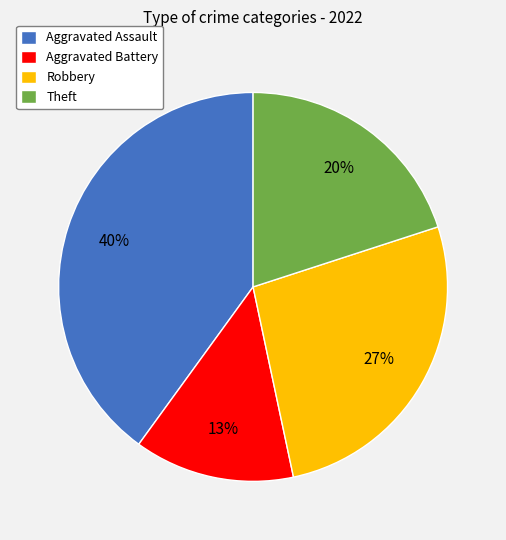

How many segments does this pie chart have?

4